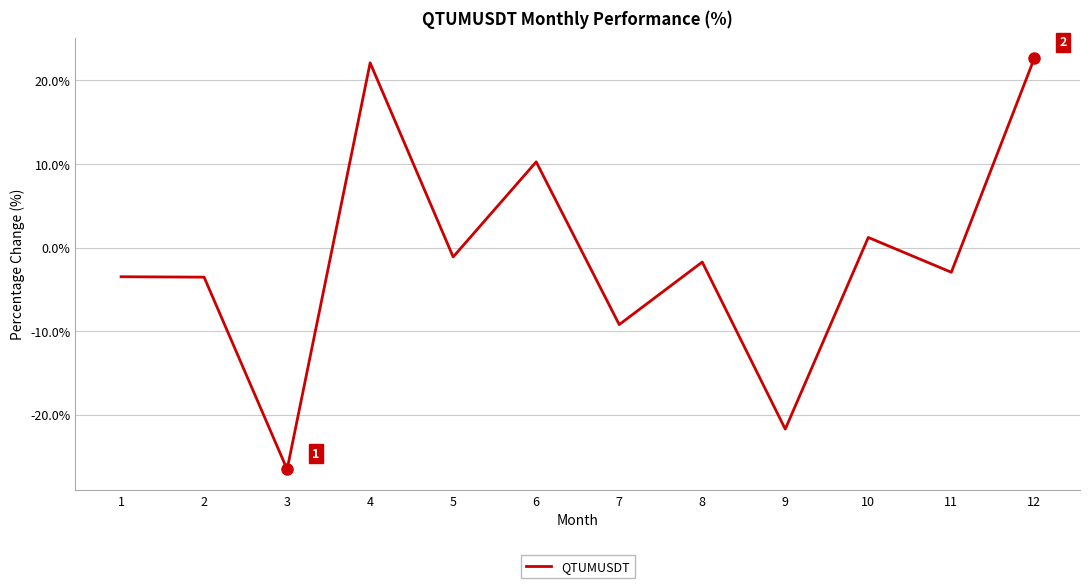

What is the difference between the maximum and minimum values?

49.2